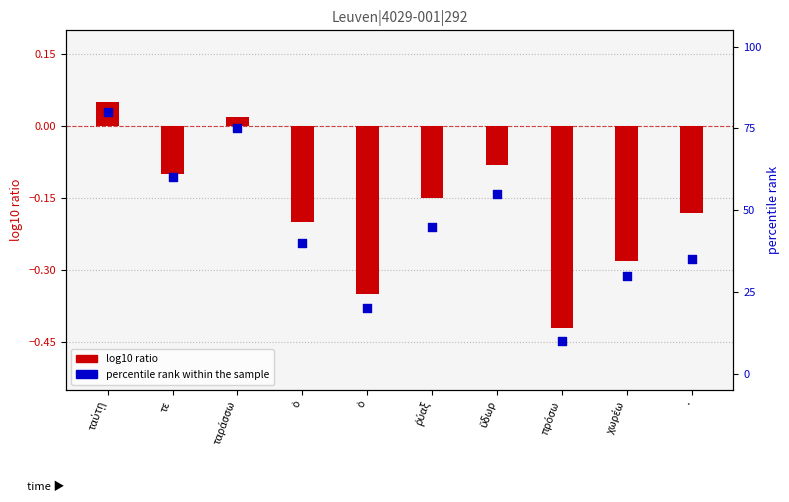

What is the change in value from πρόσω to .?

+25